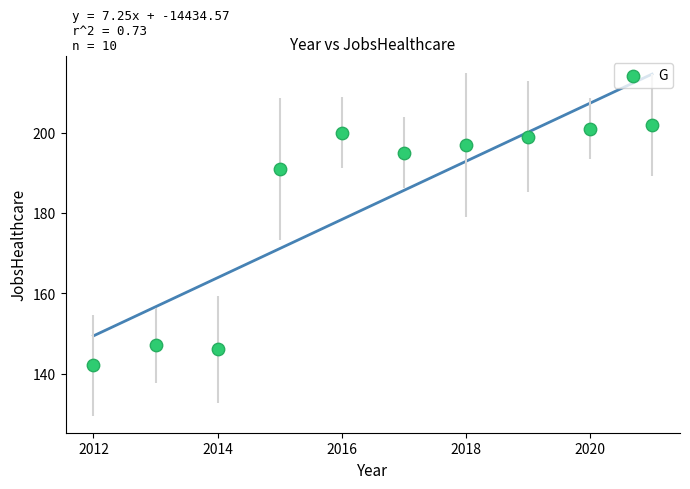

What is the average Y value?

182